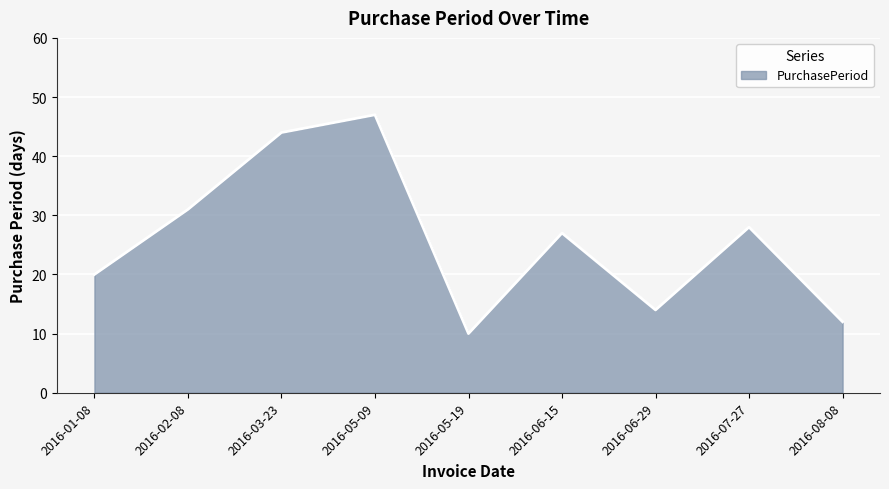

What is the difference between the values at 2016-02-08 and 2016-07-27?

3